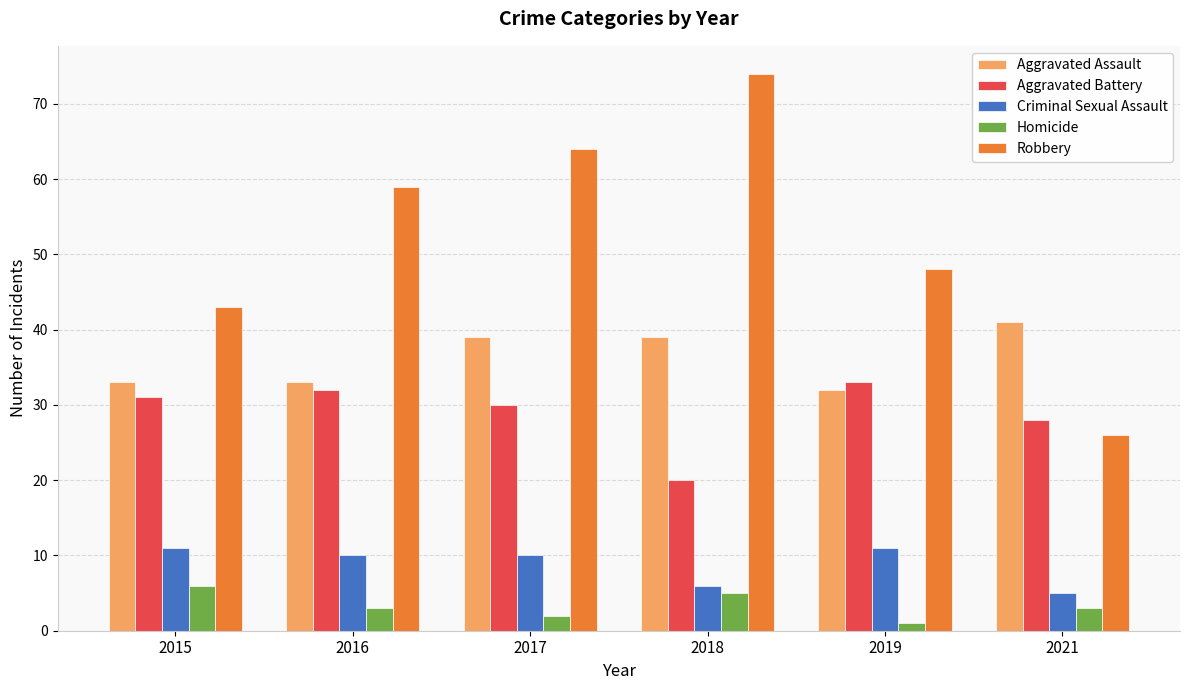

How many groups of bars are there?

6